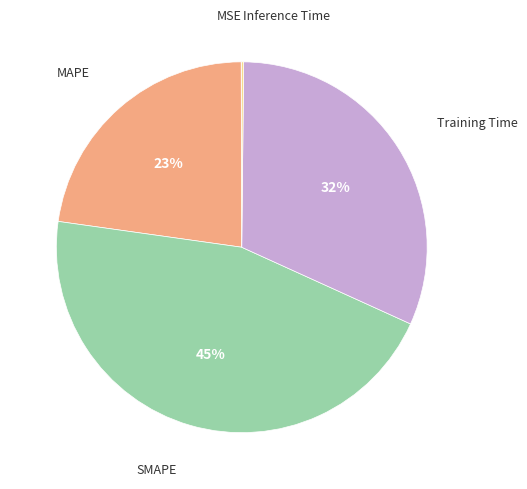

Does any single category account for the majority?

No